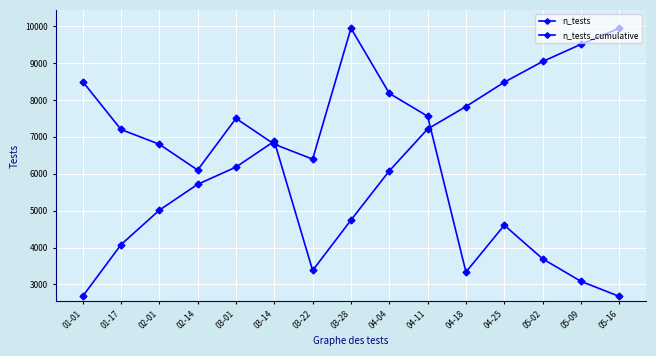

After their last crossing, which series has the higher values: n_tests or n_tests_cumulative?

n_tests_cumulative